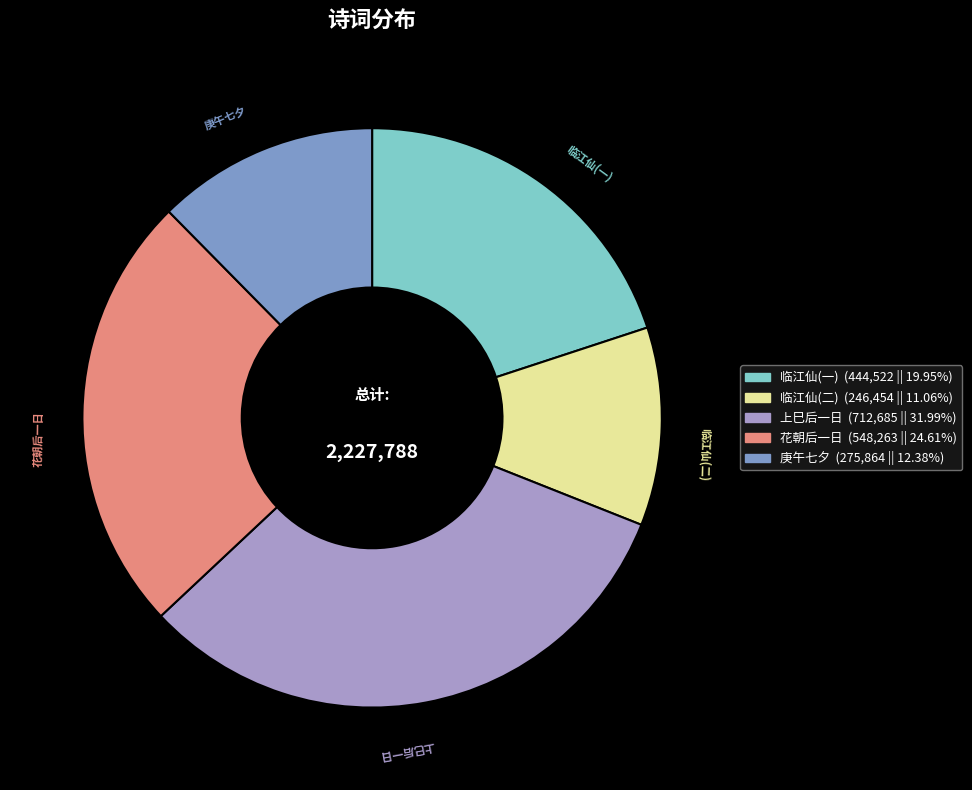

Is there a majority slice in this chart?

No